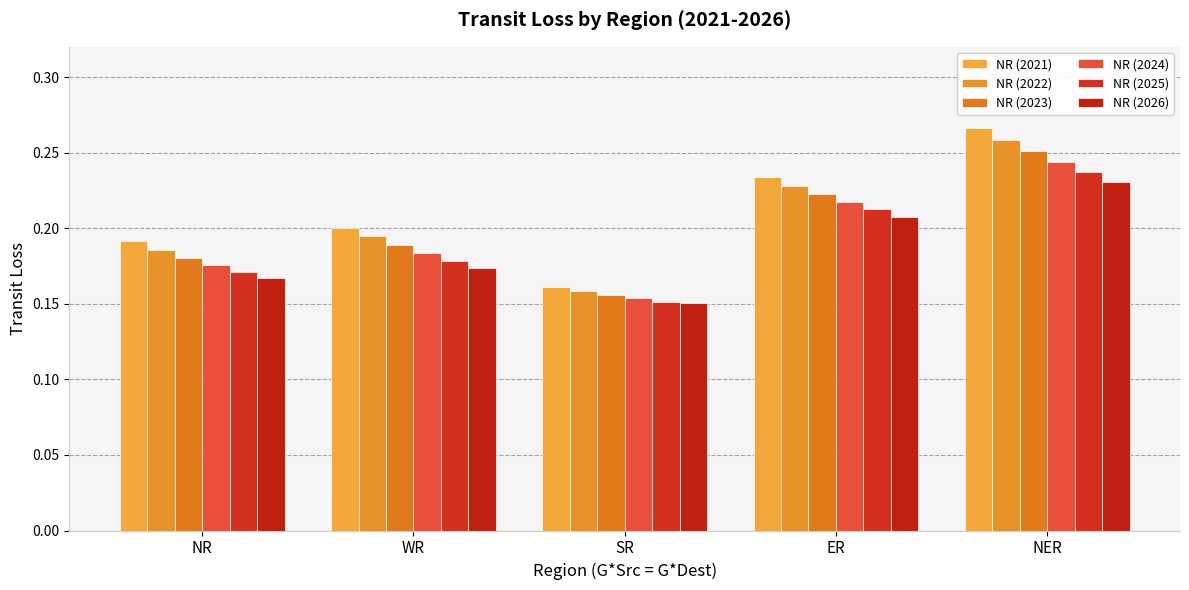

How many bars are there in each group?

6